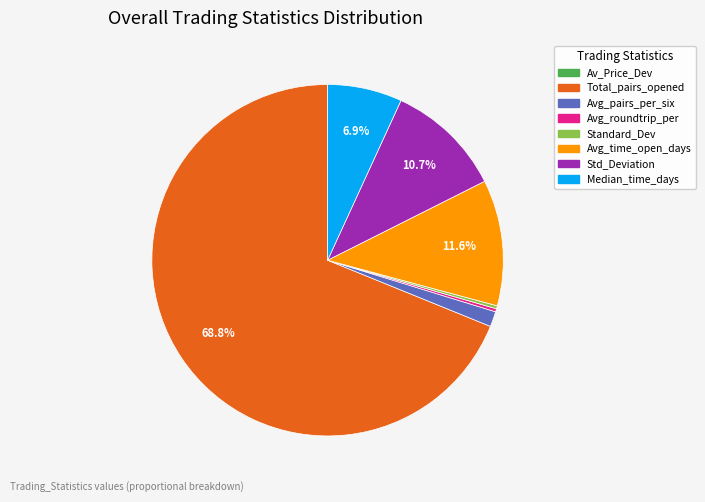

Approximately how many times larger is the value at Total_pairs_opened compared to Avg_time_open_days?

5.9